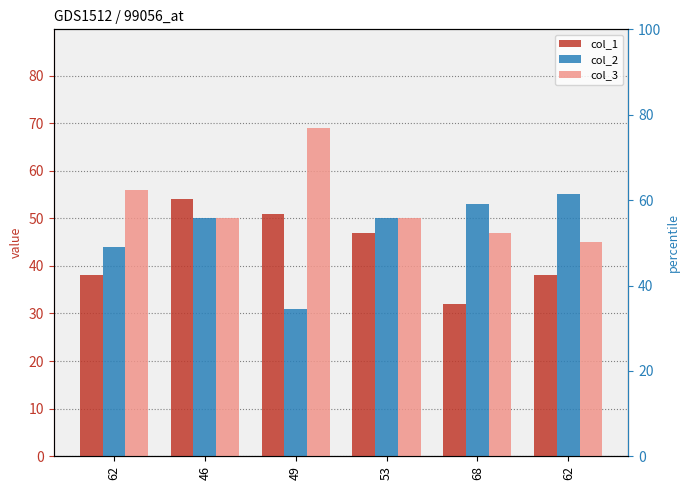

The col_1 series shows 55 at 68. True or false?

False